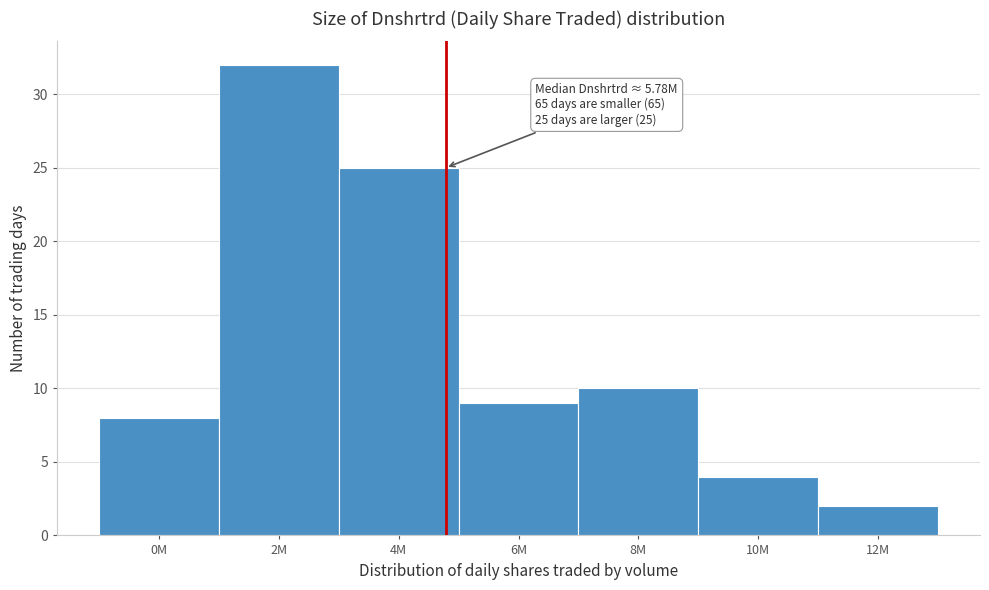

Reading right to left, extract all data points from this chart.

12M=2	10M=4	8M=10	6M=9	4M=25	2M=32	0M=8